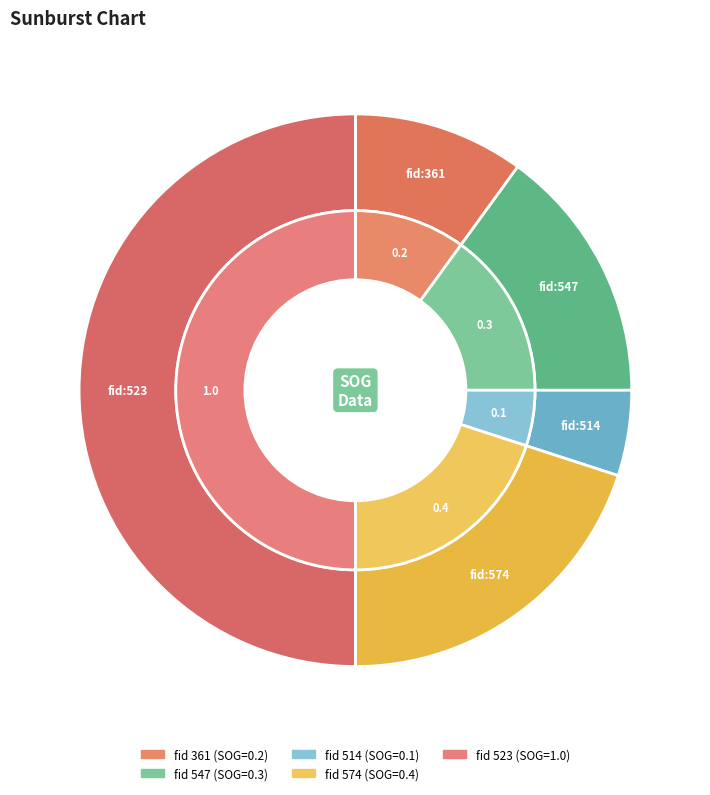

To the nearest percent, what portion does 574 represent?

20%